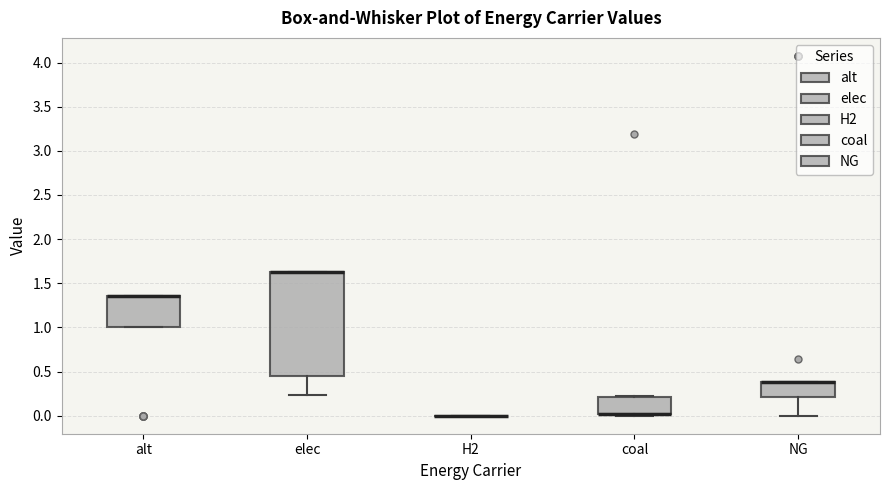

Comparing the boxes themselves (not the whiskers), which one is the tallest?

elec